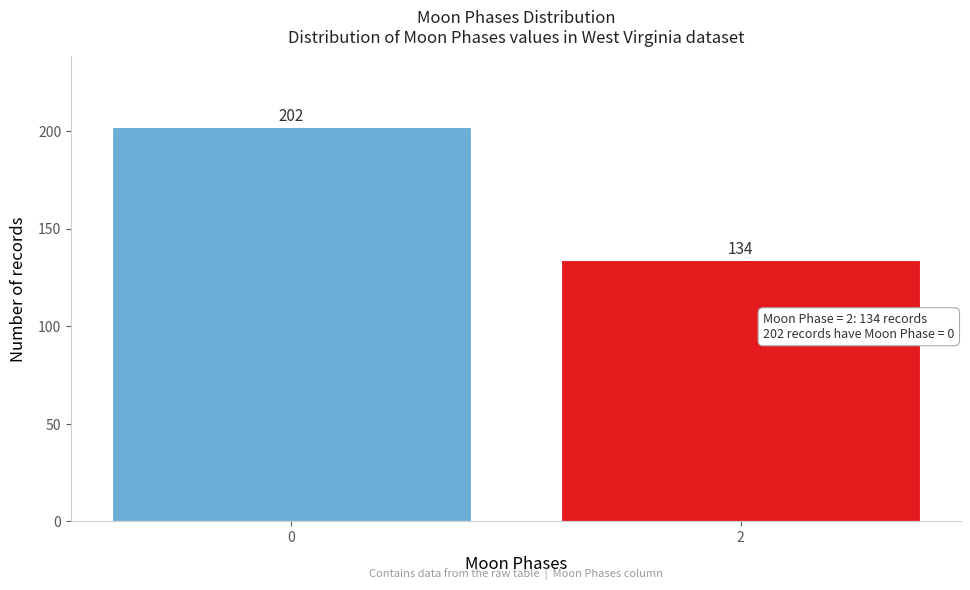

Reading right to left, transcribe all the data shown in this chart.

2=134	0=202